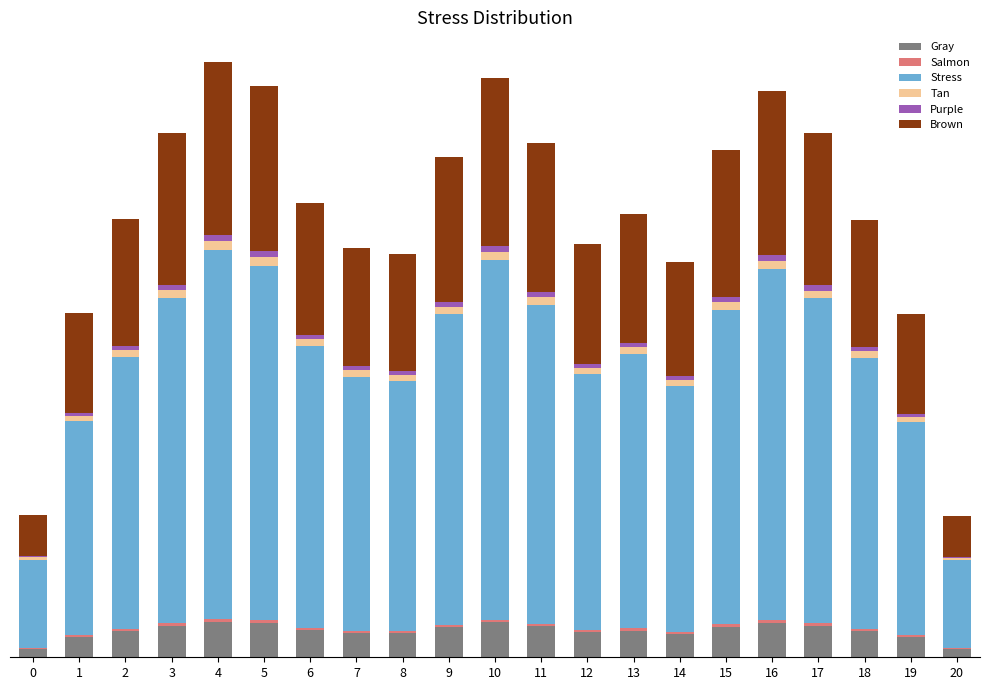

Are the bars grouped side by side (vs. stacked)?

No